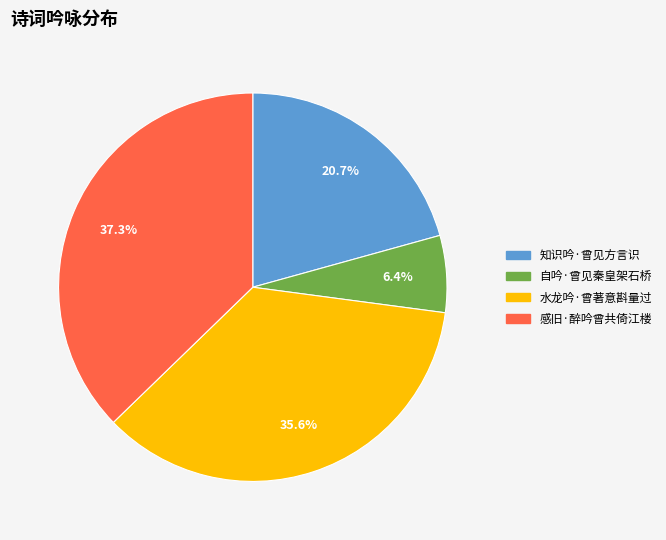

True or false: 水龙吟·曾著意斟量过 accounts for 36% of the total.

True